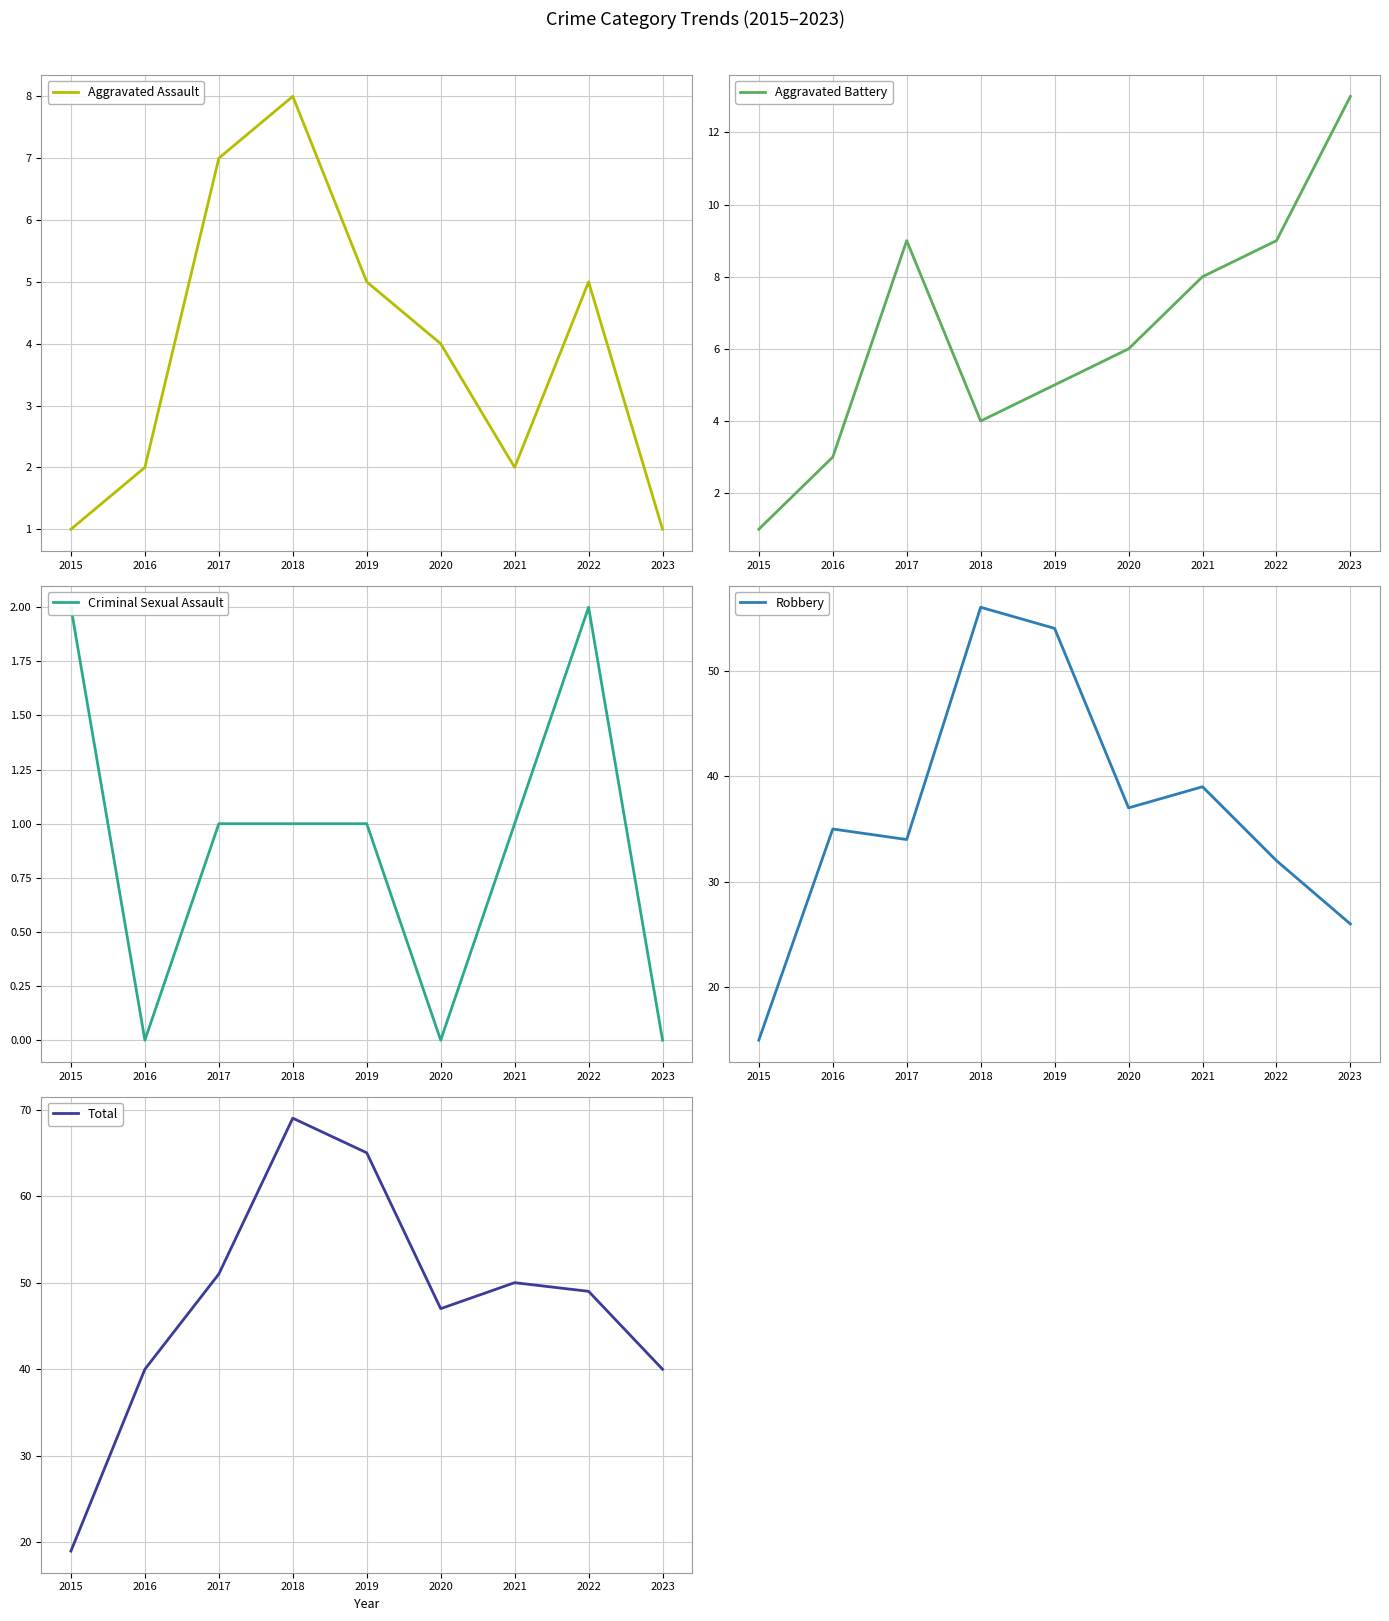

In Total, how many points are higher than both neighbors (excluding endpoints)?

2